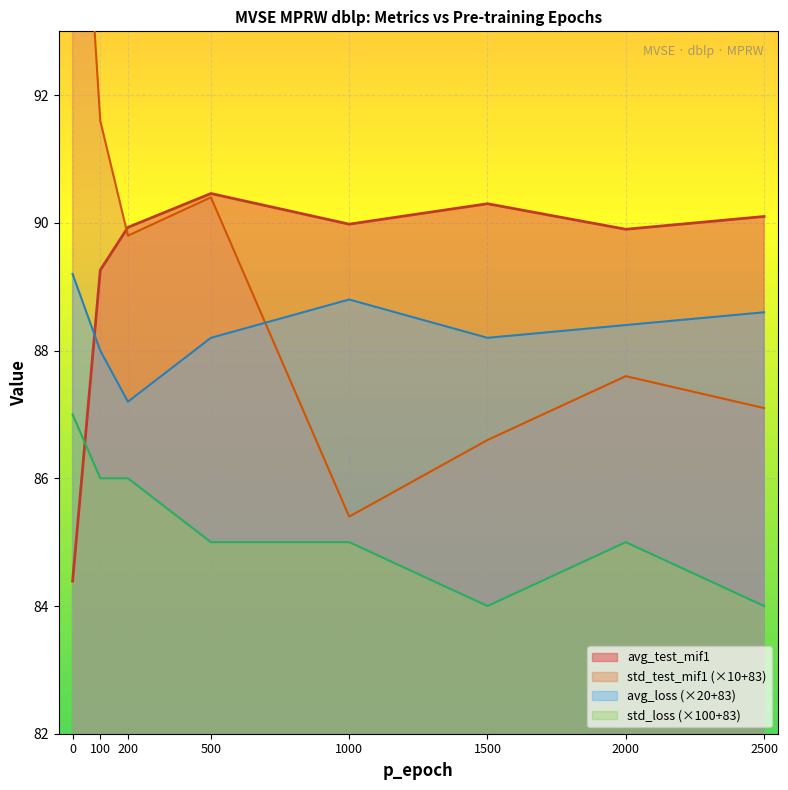

Reading left to right, list all the values displayed in this chart.

avg_test_mif1: 0=84.4	100=89.3	200=89.9	500=90.5	1000=90.0	1500=90.3	2000=89.9	2500=90.1
avg_loss: 0=89.2	100=88.0	200=87.2	500=88.2	1000=88.8	1500=88.2	2000=88.4	2500=88.6
std_test_mif1: 0=98.5	100=91.6	200=89.8	500=90.4	1000=85.4	1500=86.6	2000=87.6	2500=87.1
std_loss: 0=87.0	100=86.0	200=86.0	500=85.0	1000=85.0	1500=84.0	2000=85.0	2500=84.0